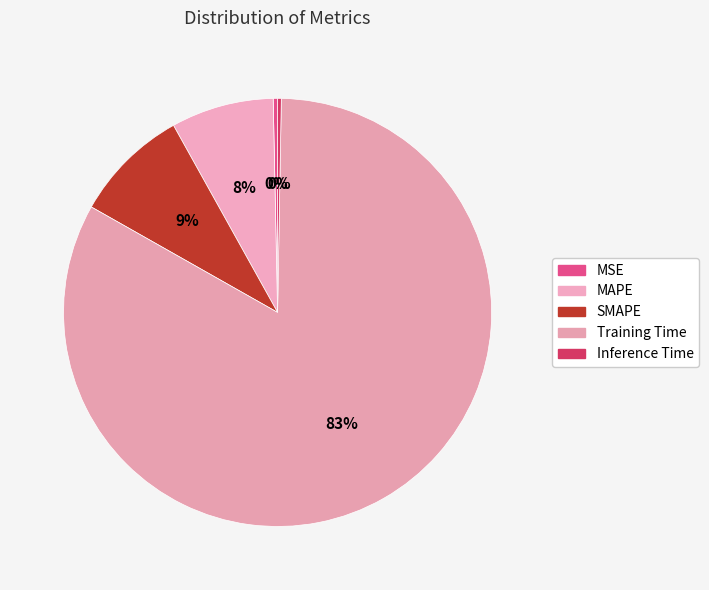

To the nearest percent, what is the average slice percentage?

20%